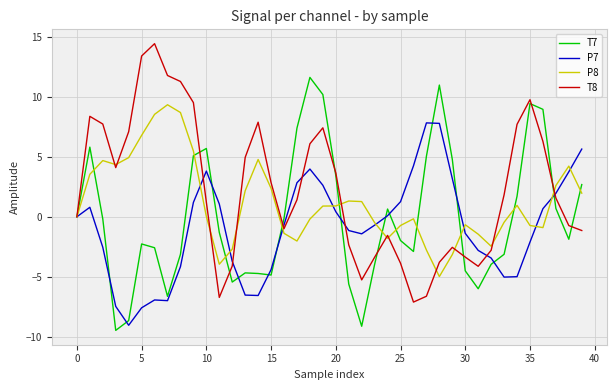

True or false: T7 has more than 1 points higher than both neighbors.

True